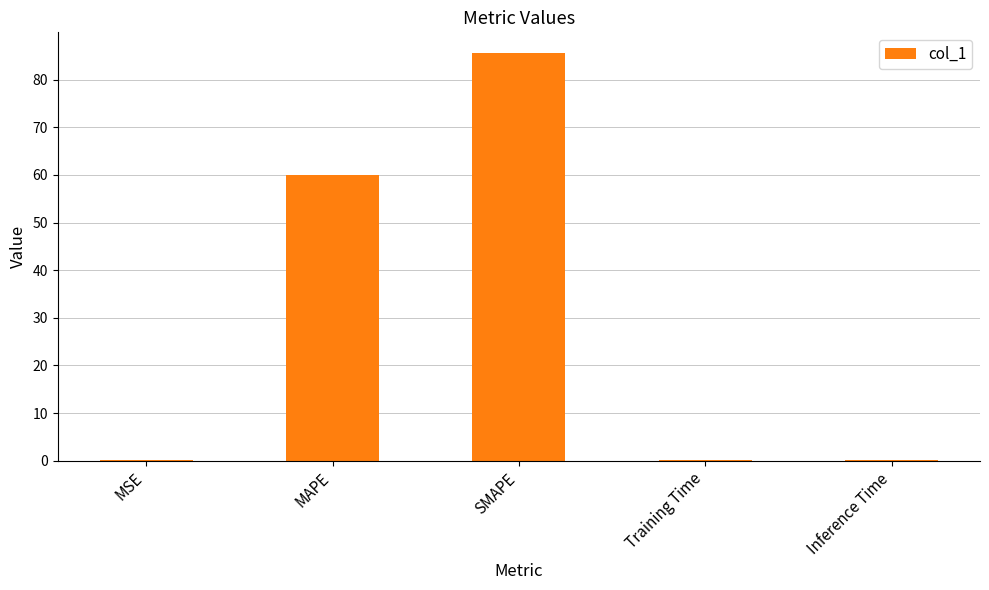

Between SMAPE and Inference Time, which is larger?

SMAPE